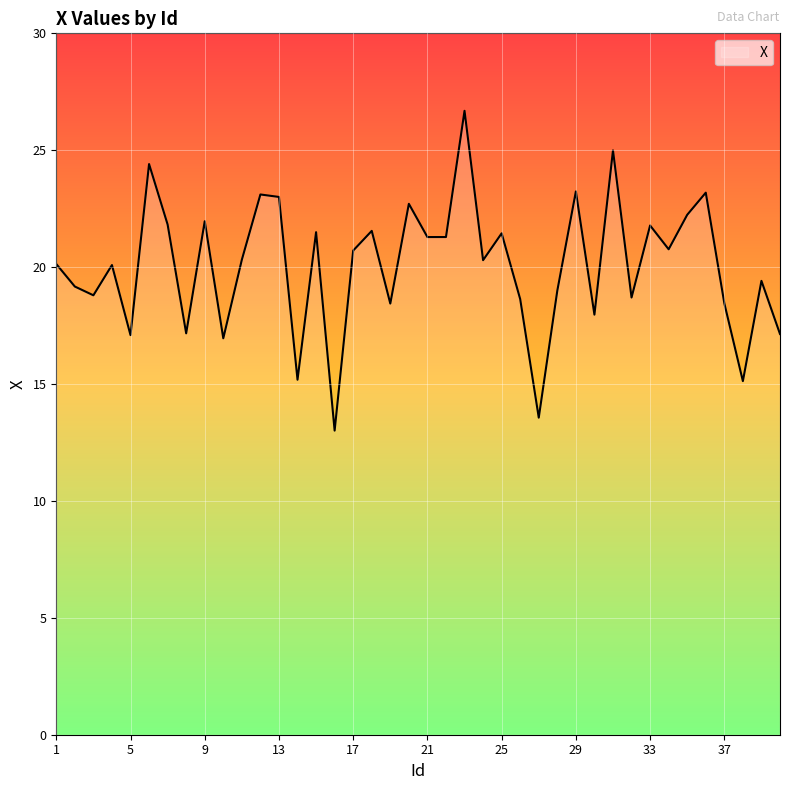

Count the number of categories in the chart.

40